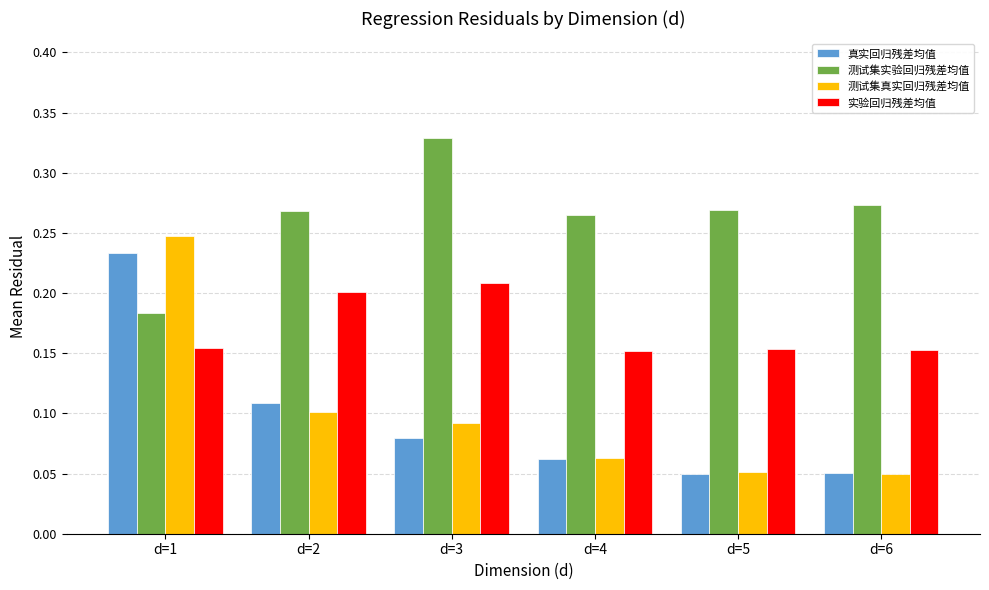

Is it true that 真实回归残差均值 equals 0.0 at d=4?

False